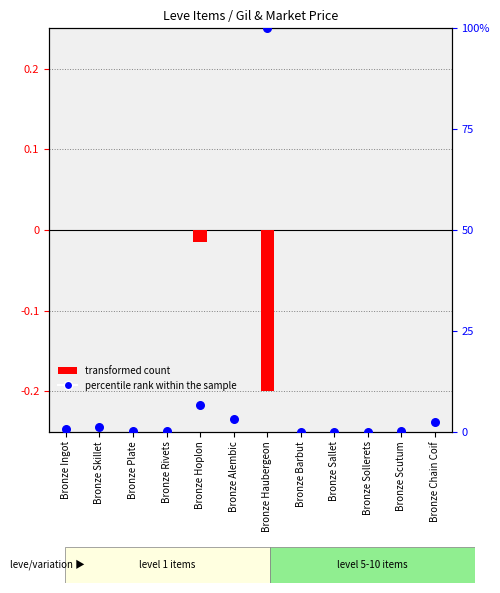

Between Bronze Rivets and Bronze Sallet, which is larger?

Bronze Rivets